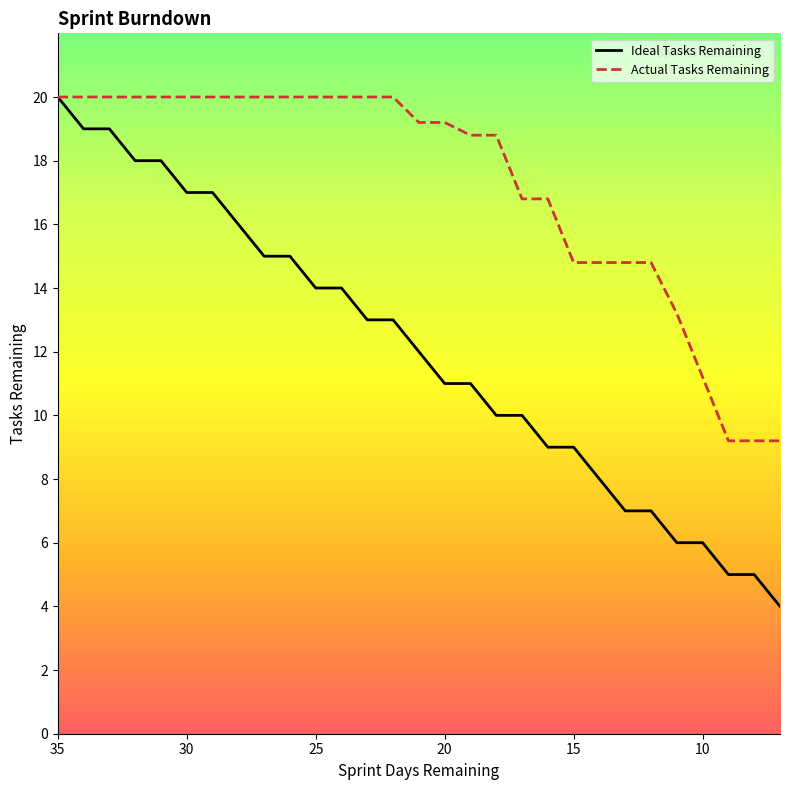

Between 34 and 22, which is larger?

34